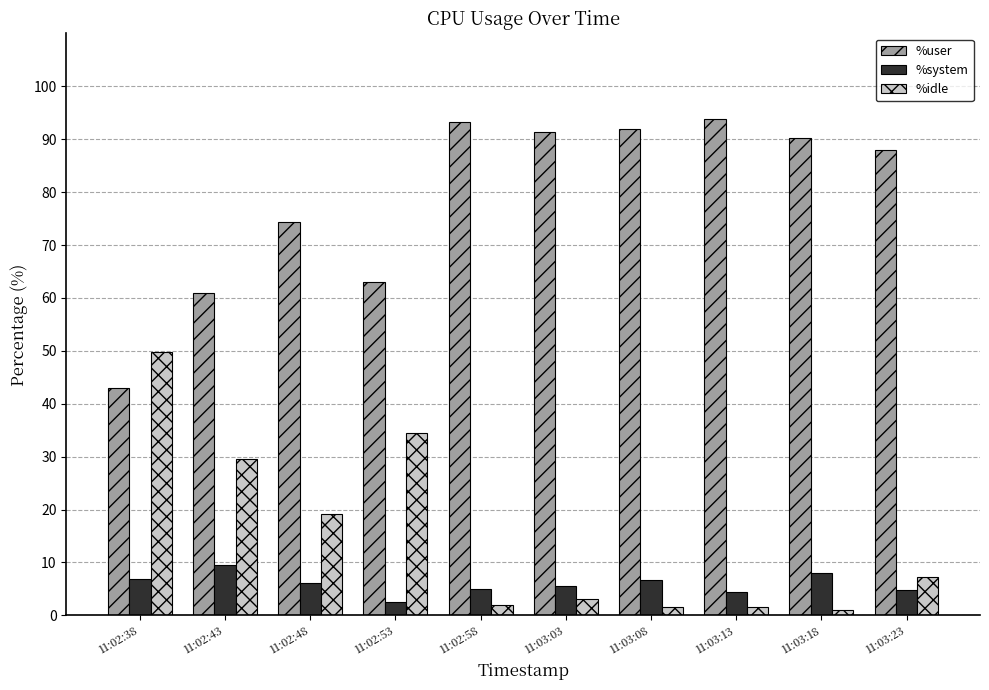

What is the label of the 10th bar from the left?

11:03:23